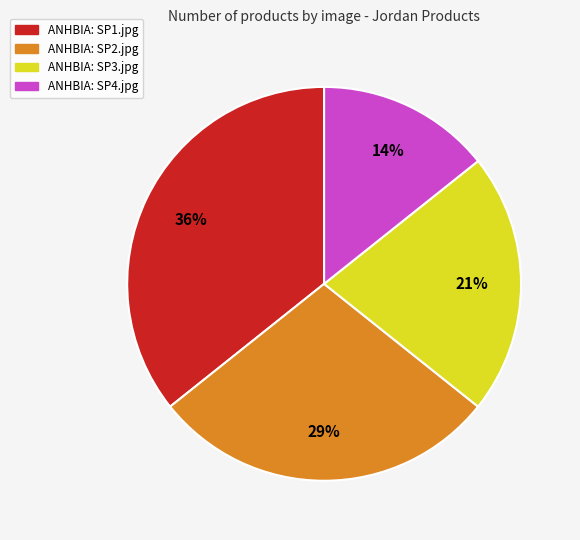

To the nearest percent, what is the average slice percentage?

25%